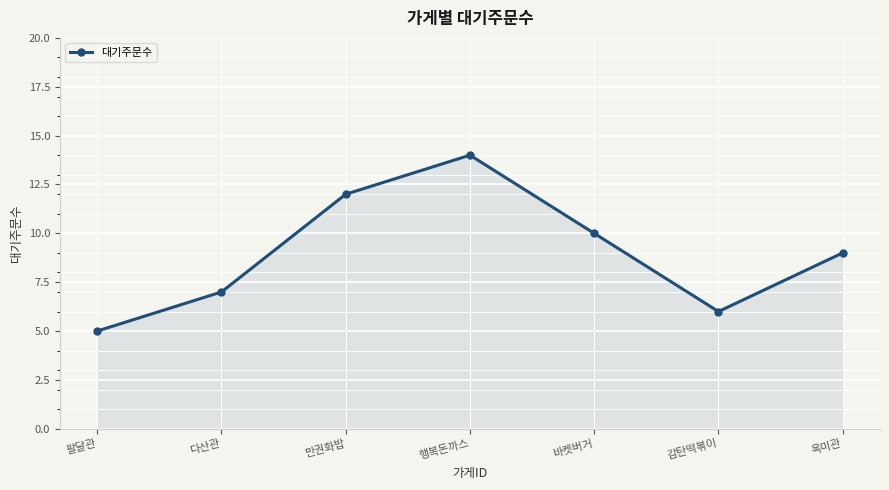

At which category does the chart reach its peak across all series?

행복돈까스